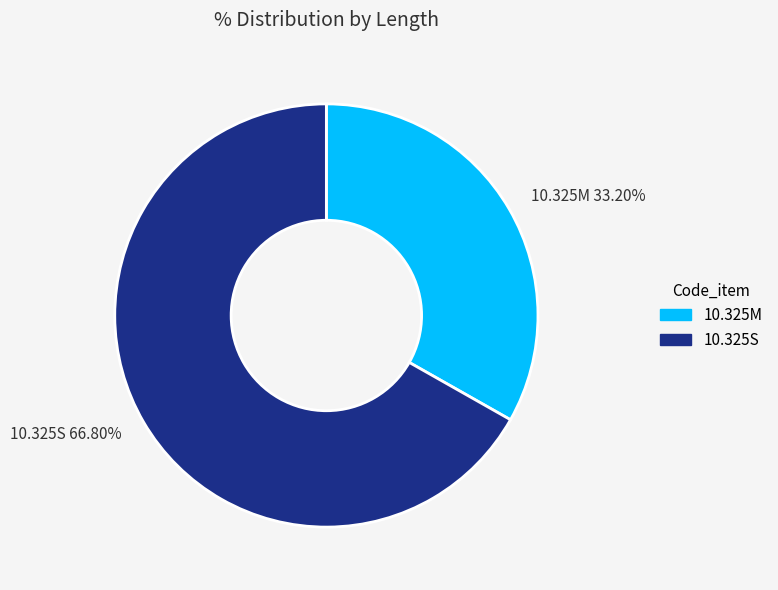

Approximately how many times larger is the value at 10.325M compared to 10.325S?

0.5